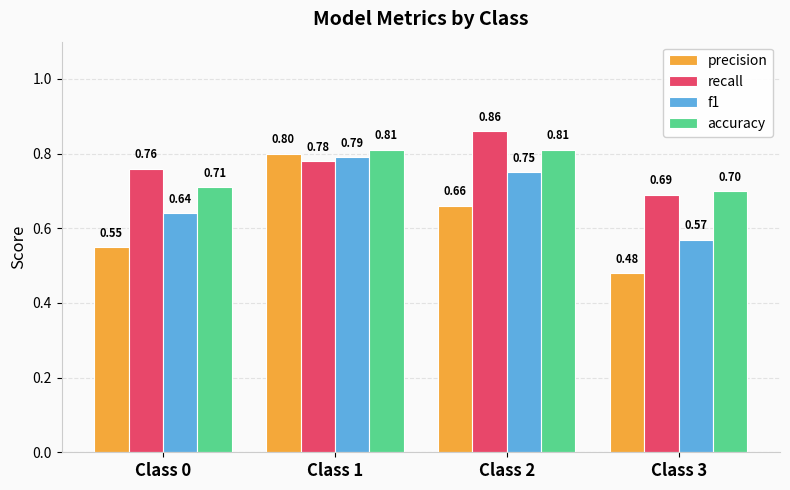

How many data points does each series have?

4